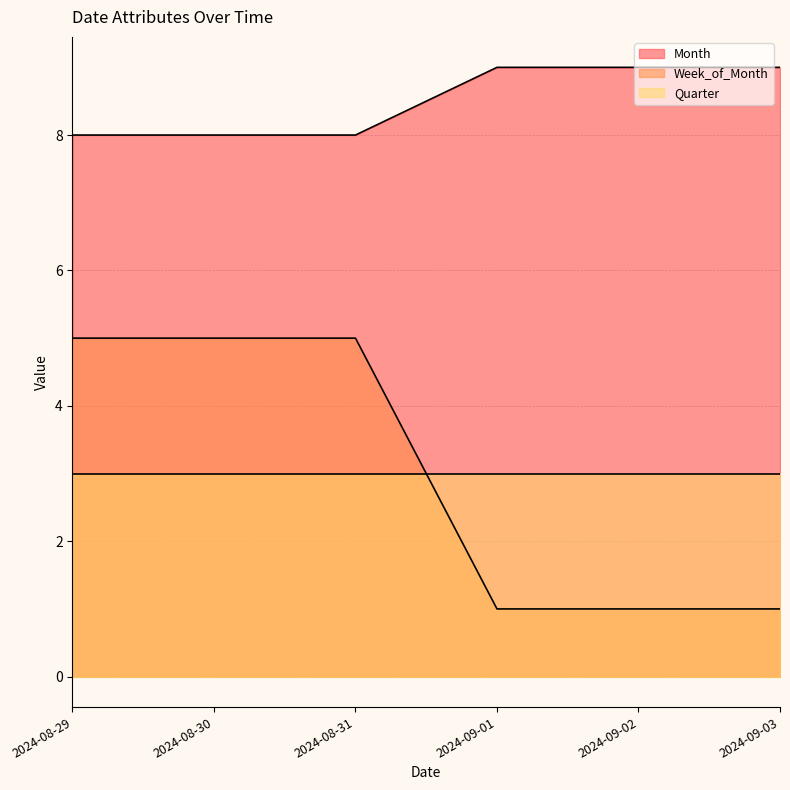

What is the approximate value of Week_of_Month at 2024-09-03?

1